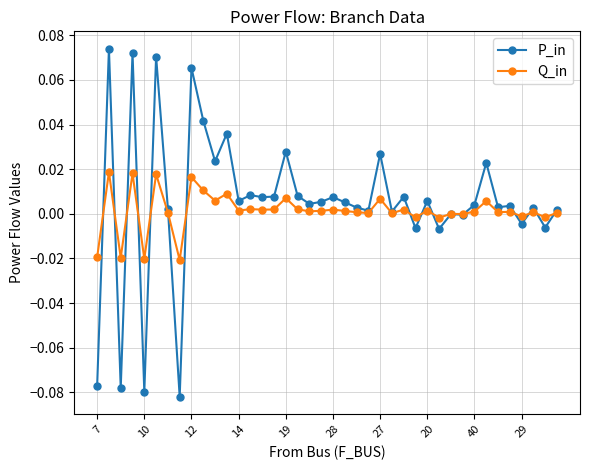

List the series in order of their peak value, highest first.

P_in, Q_in